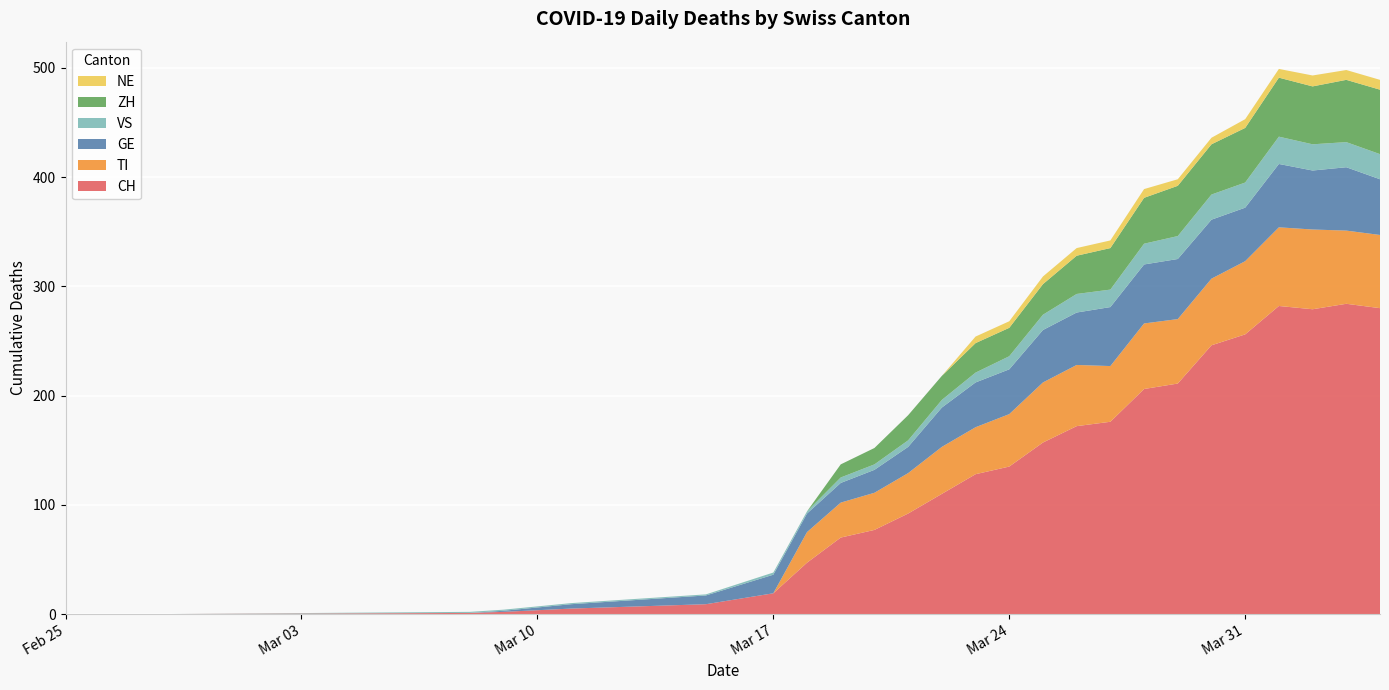

Reading left to right, what are all the values shown in this chart?

CH: 0	0	1	2	5	9	19	47	70	77	92	110	128	135	157	172	176	206	211	246	256	282	279	284	280
TI: 0	0	0	0	0	0	0	28	32	34	37	43	43	48	55	56	51	60	59	61	67	72	73	67	67
GE: 0	0	0	1	4	8	17	17	18	21	24	36	41	41	48	48	54	54	55	54	49	58	54	58	51
VS: 0	0	1	1	1	1	2	2	5	5	6	7	9	12	14	17	16	19	21	23	23	25	24	23	23
ZH: 0	0	0	0	0	0	0	0	12	15	23	22	27	26	28	35	38	42	46	46	50	54	53	57	59
NE: 0	0	0	0	0	0	0	0	0	0	0	0	6	6	7	7	7	8	6	6	8	8	10	9	9